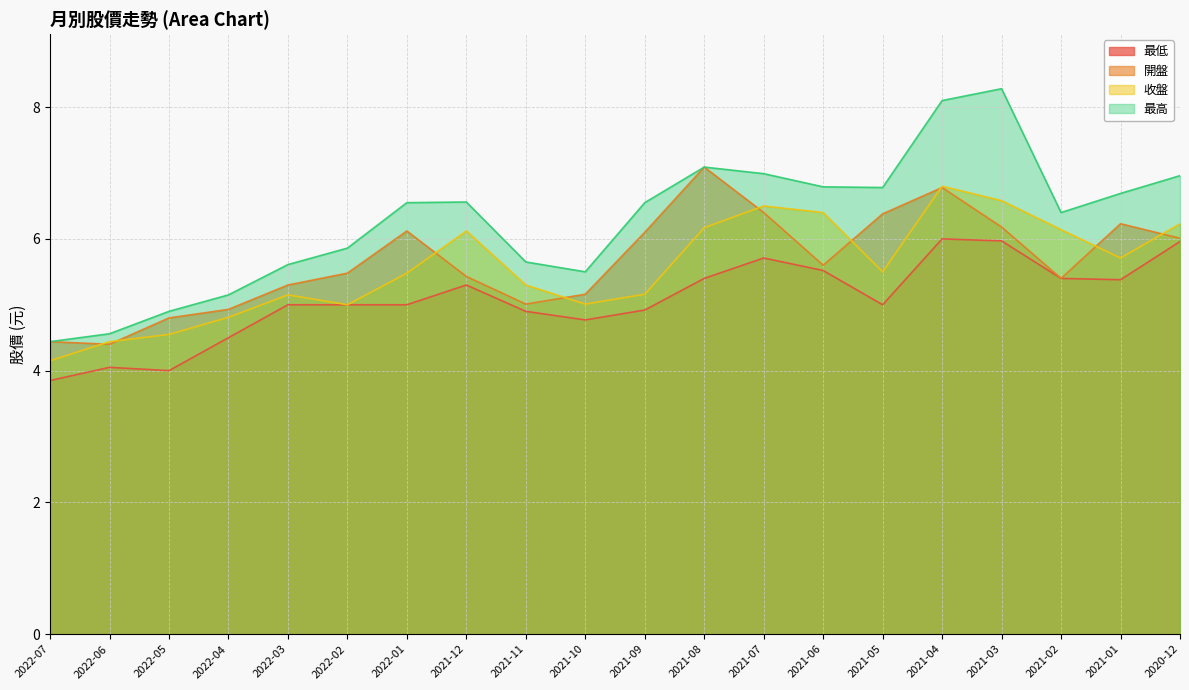

What is the highest value of the 最高 series?

8.3